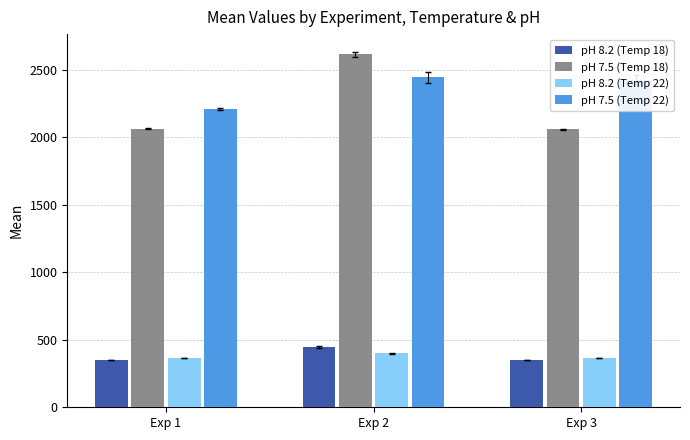

What is the difference between the maximum and minimum values in the pH 7.5 (Temp 22) series?

232.4